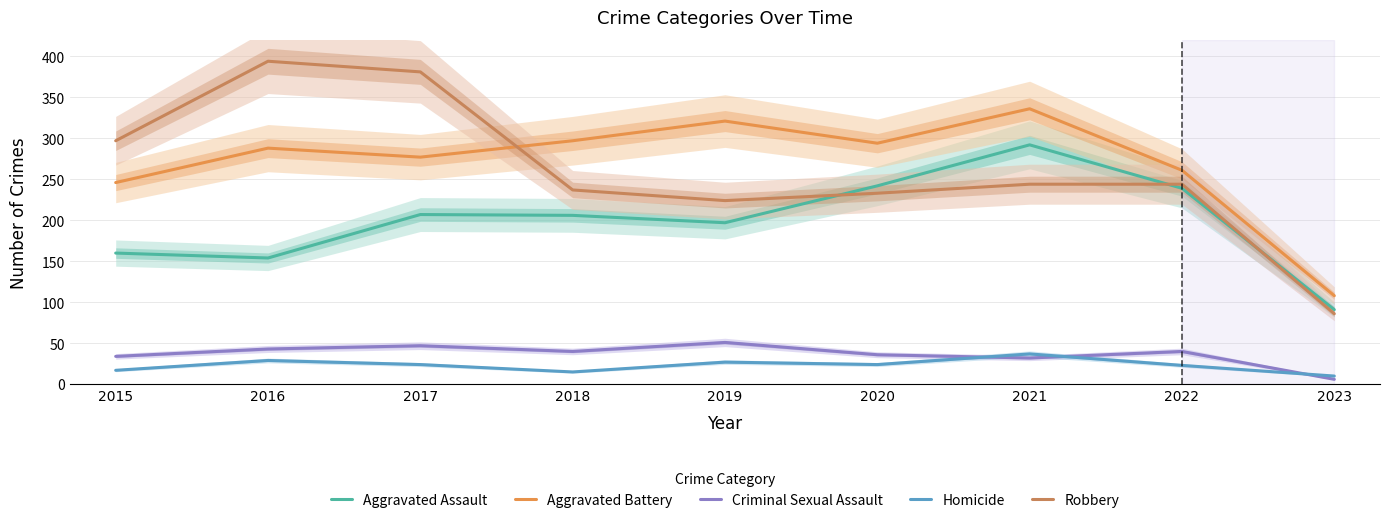

True or false: Homicide has a value of 27 at 2019.

True